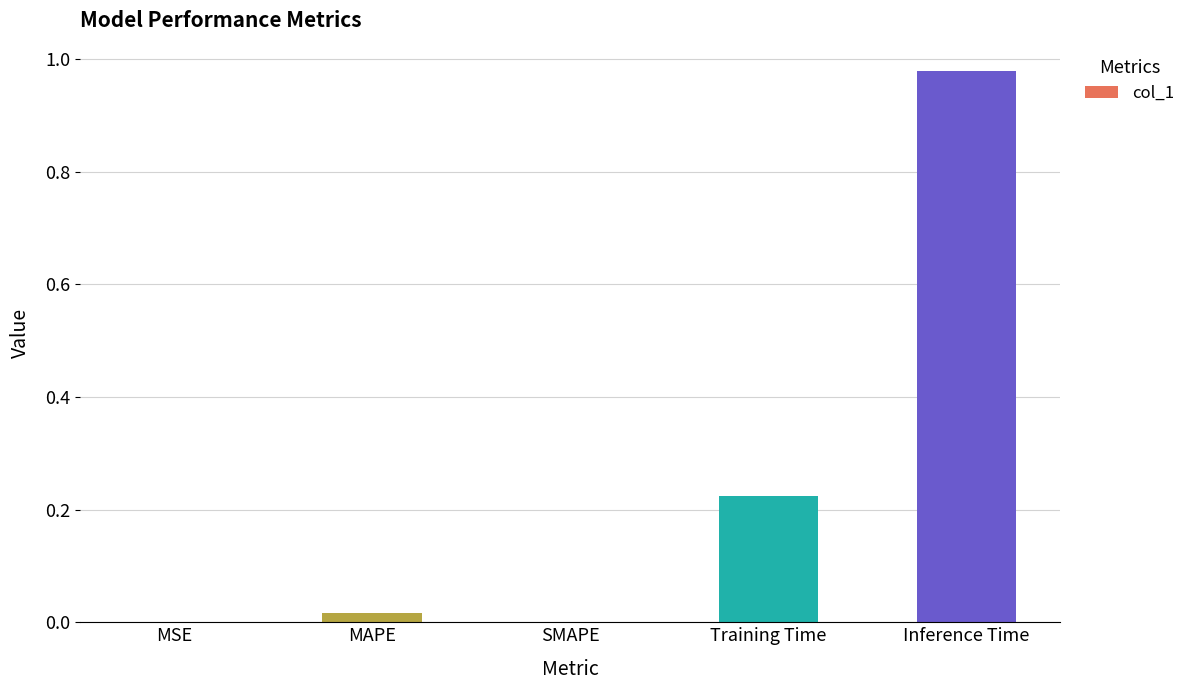

Is it true that the value at SMAPE is 0.0?

True